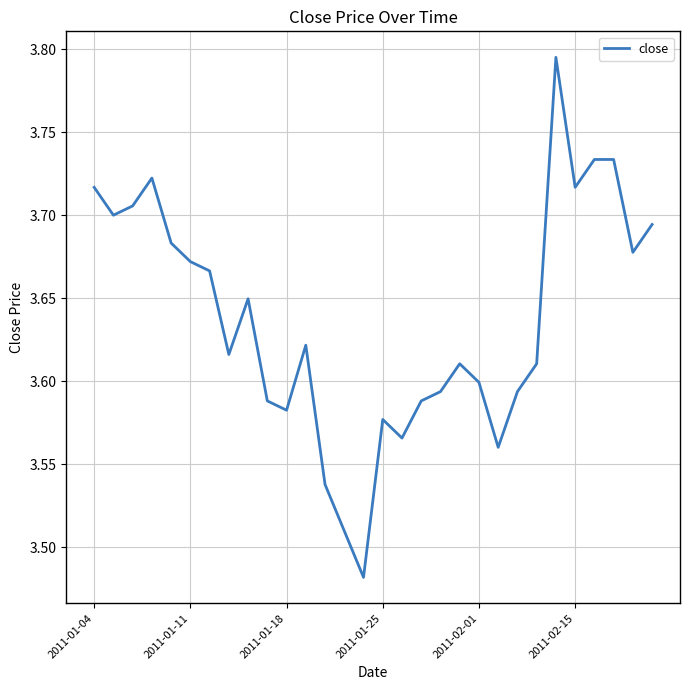

Is this an area chart (filled region under the line)?

No